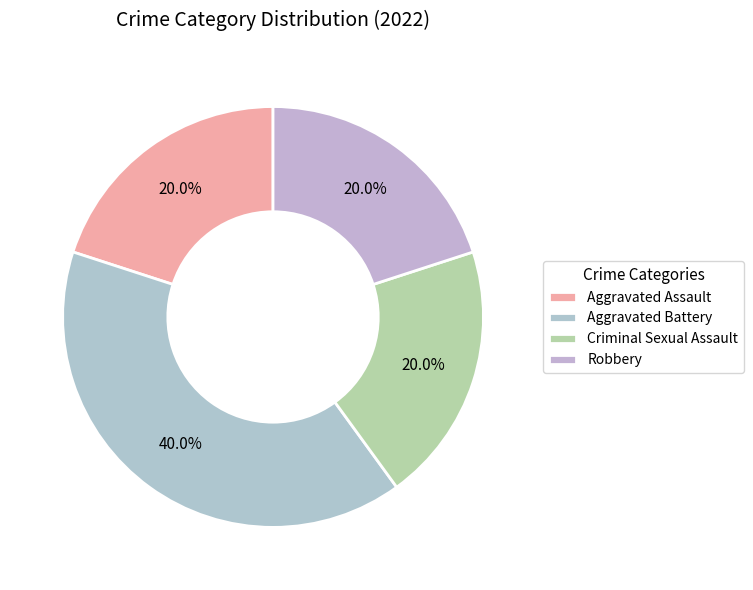

Does Criminal Sexual Assault represent more than half of the total?

No